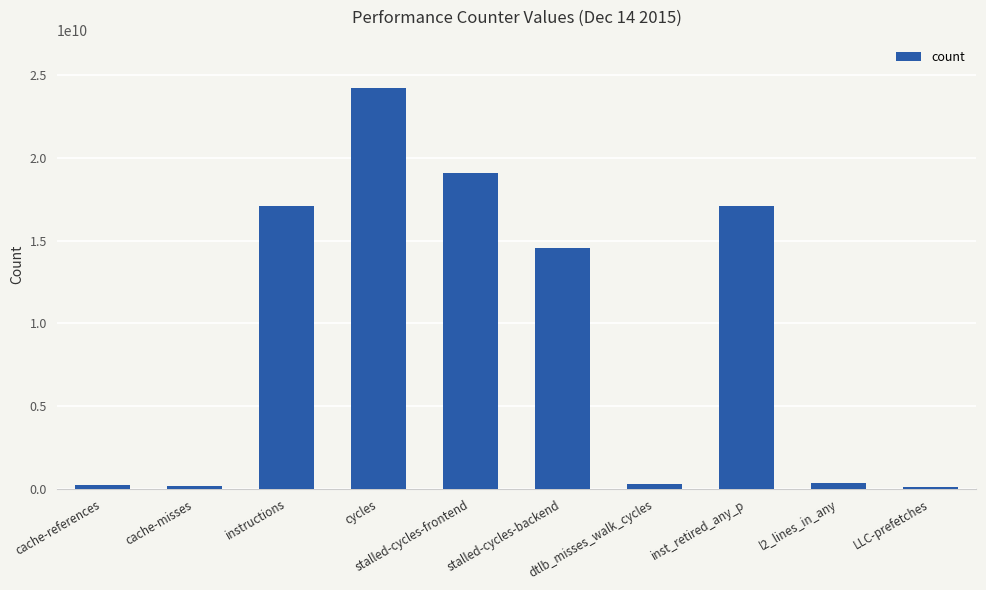

What is the average value?

9332707572